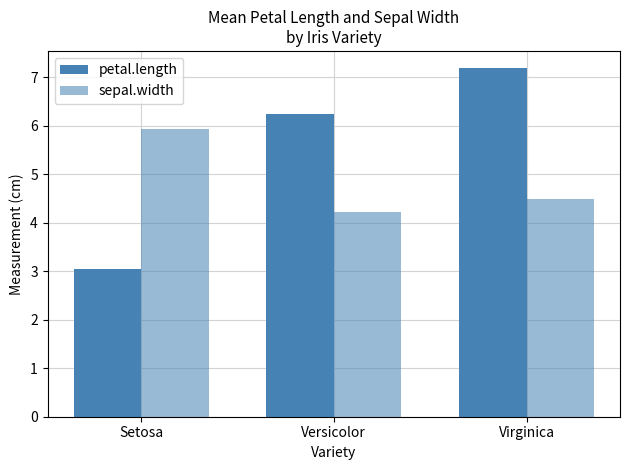

What is the label of the 3rd bar from the left?

Virginica